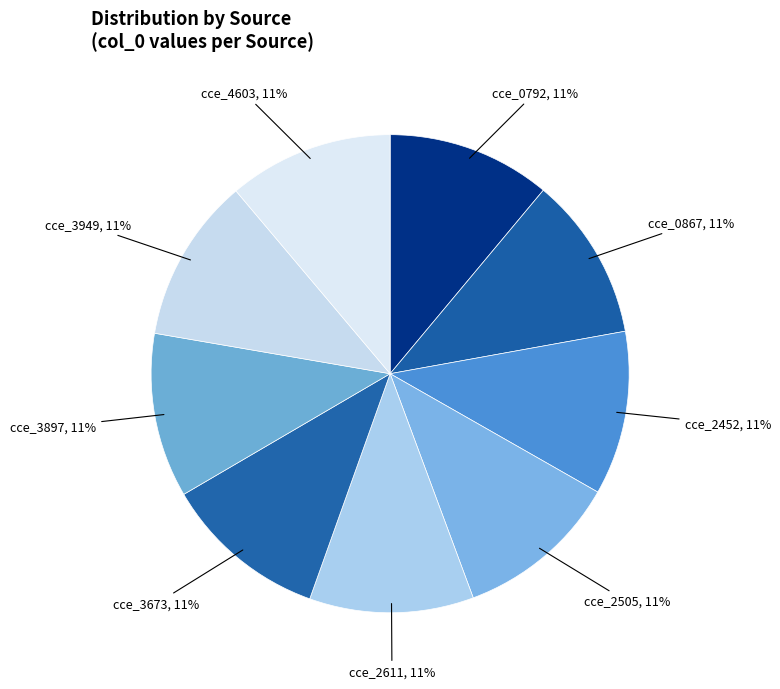

How many slices are in this pie chart?

9